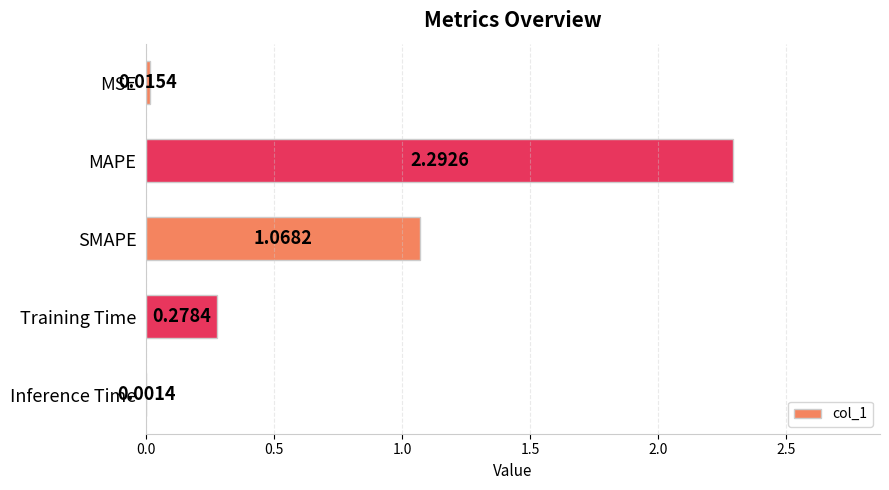

Where is the data nearest to the value 1?

SMAPE